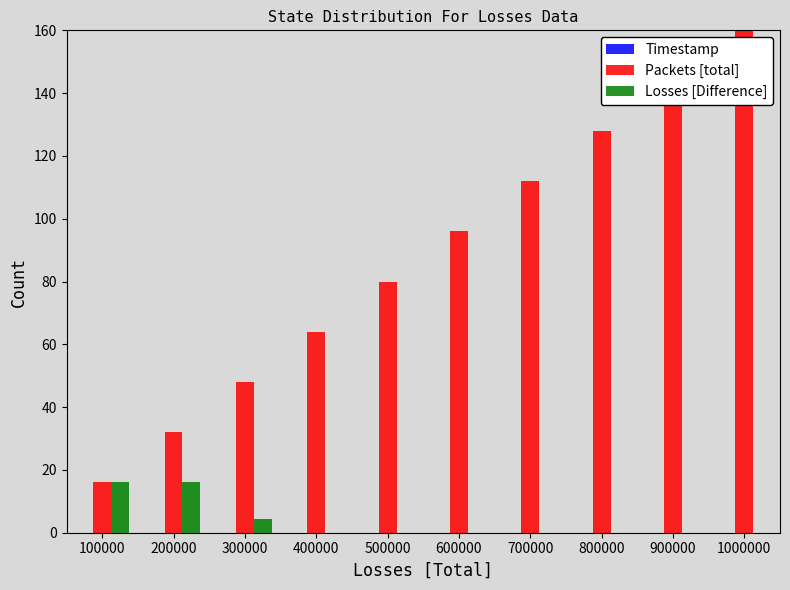

How many data points does each series have?

10